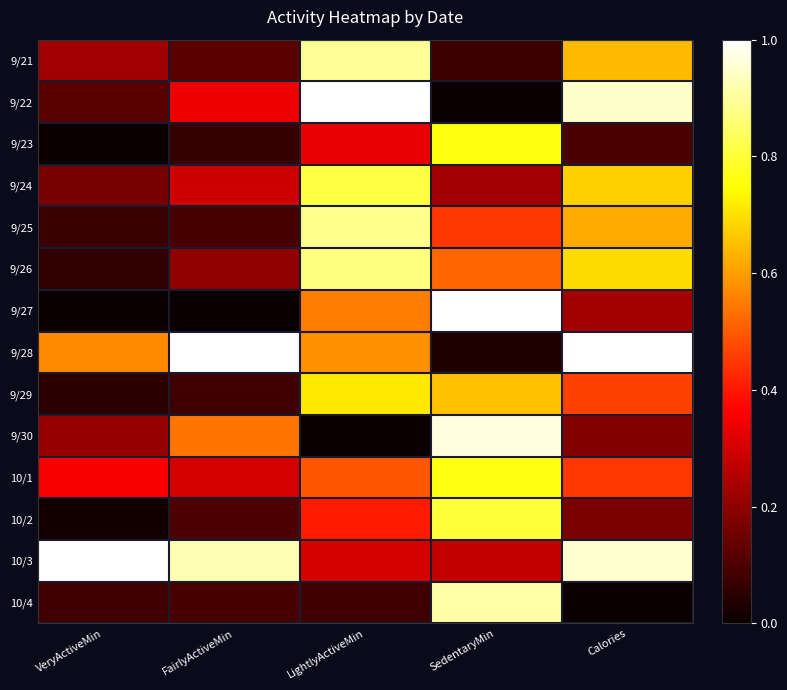

Reading left to right, list all the values displayed in this chart.

9/21: VeryActiveMin=0.2	FairlyActiveMin=0.1	LightlyActiveMin=0.9	SedentaryMin=0.1	Calories=0.6
9/22: VeryActiveMin=0.1	FairlyActiveMin=0.3	LightlyActiveMin=1.0	SedentaryMin=0.0	Calories=0.9
9/23: VeryActiveMin=0.0	FairlyActiveMin=0.1	LightlyActiveMin=0.3	SedentaryMin=0.8	Calories=0.1
9/24: VeryActiveMin=0.2	FairlyActiveMin=0.3	LightlyActiveMin=0.8	SedentaryMin=0.2	Calories=0.7
9/25: VeryActiveMin=0.1	FairlyActiveMin=0.1	LightlyActiveMin=0.9	SedentaryMin=0.4	Calories=0.6
9/26: VeryActiveMin=0.1	FairlyActiveMin=0.2	LightlyActiveMin=0.9	SedentaryMin=0.5	Calories=0.7
9/27: VeryActiveMin=0.0	FairlyActiveMin=0.0	LightlyActiveMin=0.6	SedentaryMin=1.0	Calories=0.2
9/28: VeryActiveMin=0.6	FairlyActiveMin=1.0	LightlyActiveMin=0.6	SedentaryMin=0.0	Calories=1.0
9/29: VeryActiveMin=0.0	FairlyActiveMin=0.1	LightlyActiveMin=0.7	SedentaryMin=0.7	Calories=0.5
9/30: VeryActiveMin=0.2	FairlyActiveMin=0.5	LightlyActiveMin=0.0	SedentaryMin=1.0	Calories=0.2
10/1: VeryActiveMin=0.4	FairlyActiveMin=0.3	LightlyActiveMin=0.5	SedentaryMin=0.8	Calories=0.4
10/2: VeryActiveMin=0.0	FairlyActiveMin=0.1	LightlyActiveMin=0.4	SedentaryMin=0.8	Calories=0.2
10/3: VeryActiveMin=1.0	FairlyActiveMin=0.9	LightlyActiveMin=0.3	SedentaryMin=0.3	Calories=0.9
10/4: VeryActiveMin=0.1	FairlyActiveMin=0.1	LightlyActiveMin=0.1	SedentaryMin=0.9	Calories=0.0